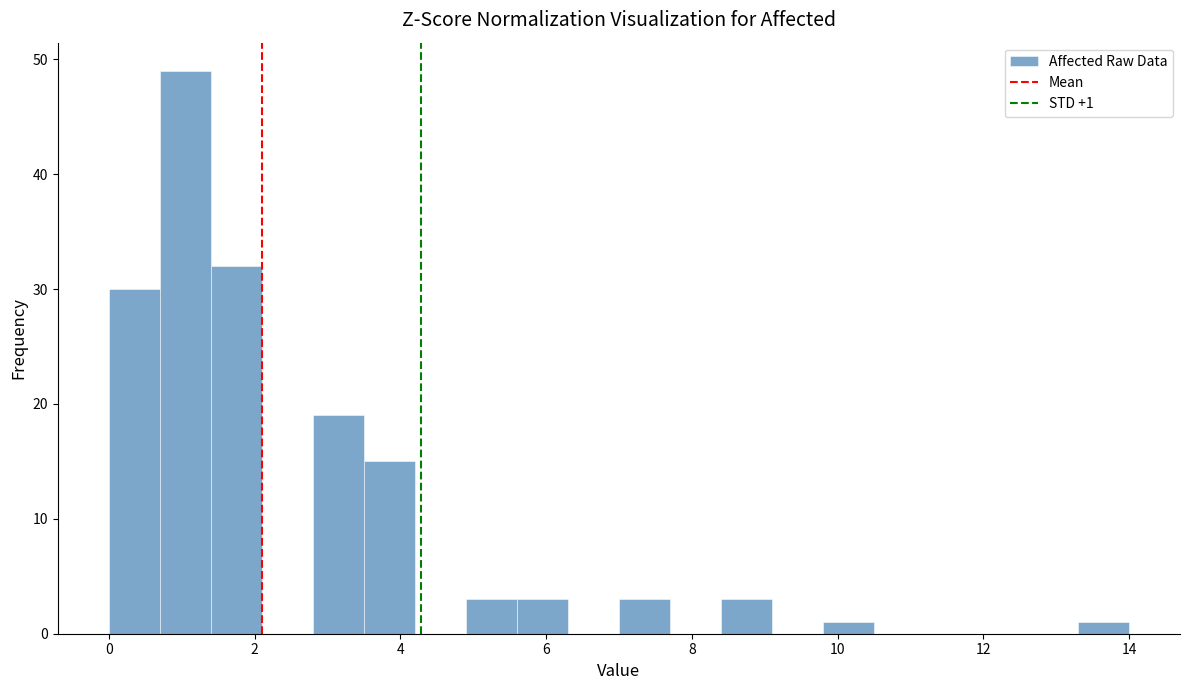

Around what value on the x-axis is the tallest bar? Give the approximate position of its centre, as read against the axis.

1.0